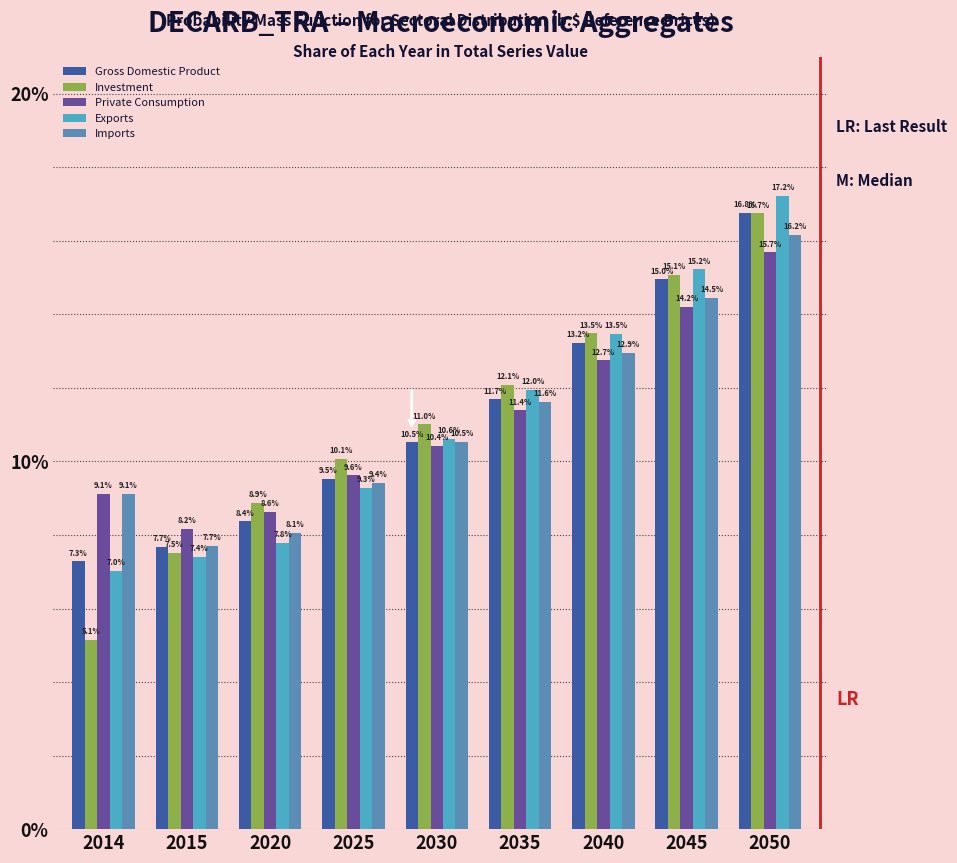

Are the bars grouped side by side (vs. stacked)?

Yes